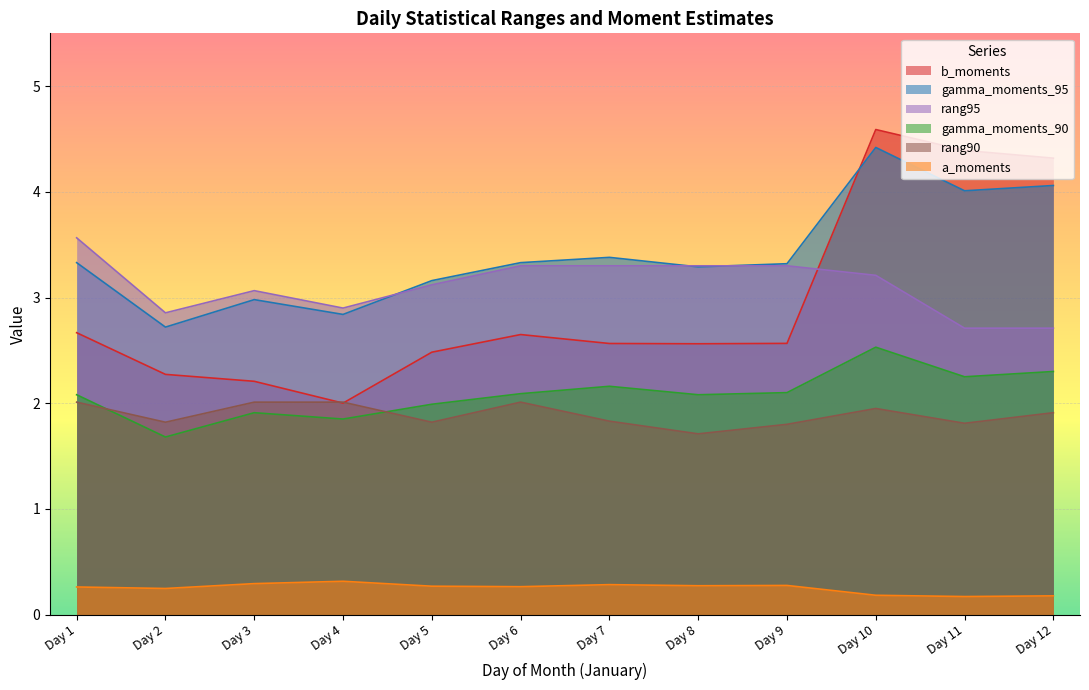

At which label is b_moments closest to 3?

Day 1